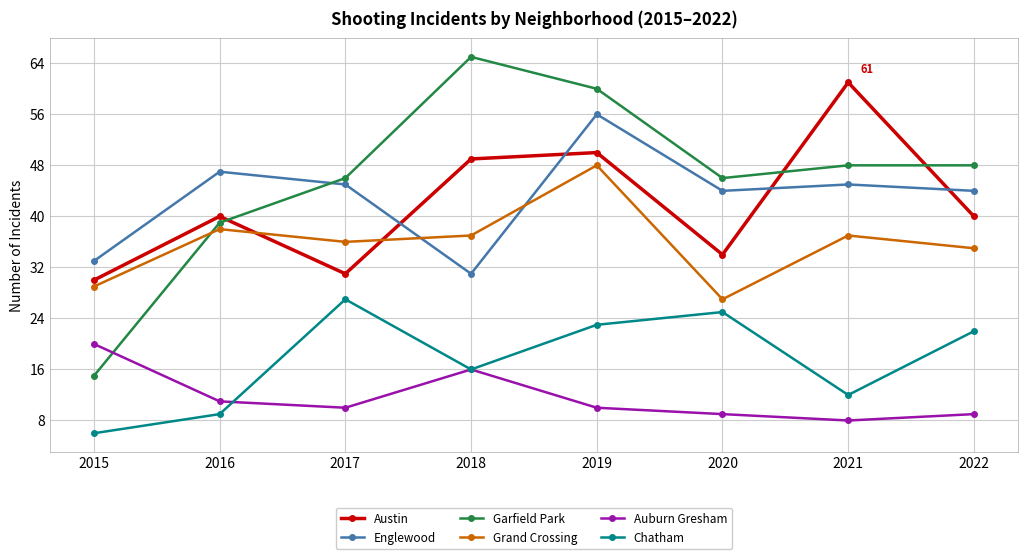

What are all the series names shown in the legend?

Austin, Englewood, Garfield Park, Grand Crossing, Auburn Gresham, Chatham